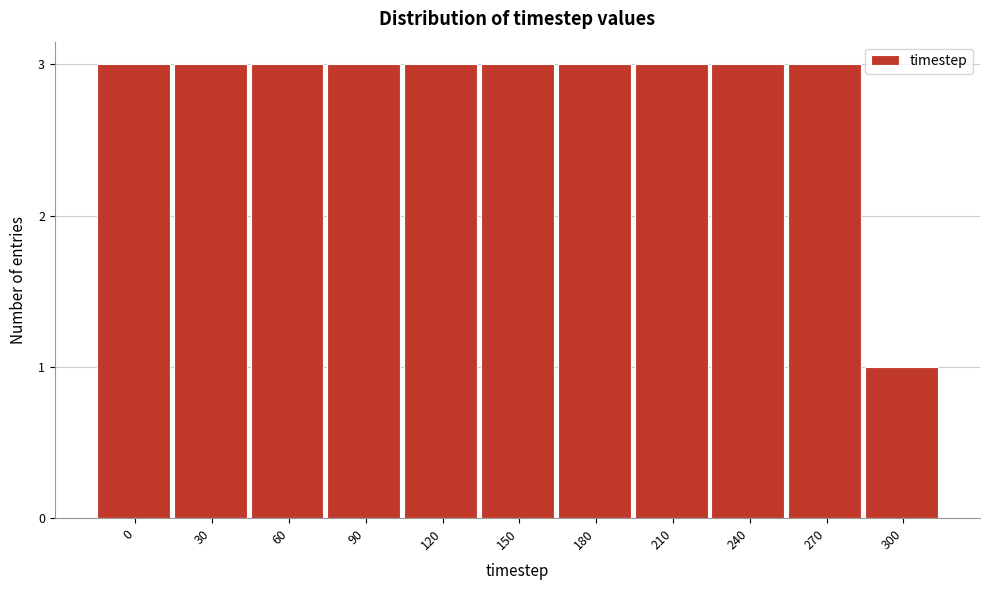

Reading left to right, extract all data points from this chart.

0=3	30=3	60=3	90=3	120=3	150=3	180=3	210=3	240=3	270=3	300=1